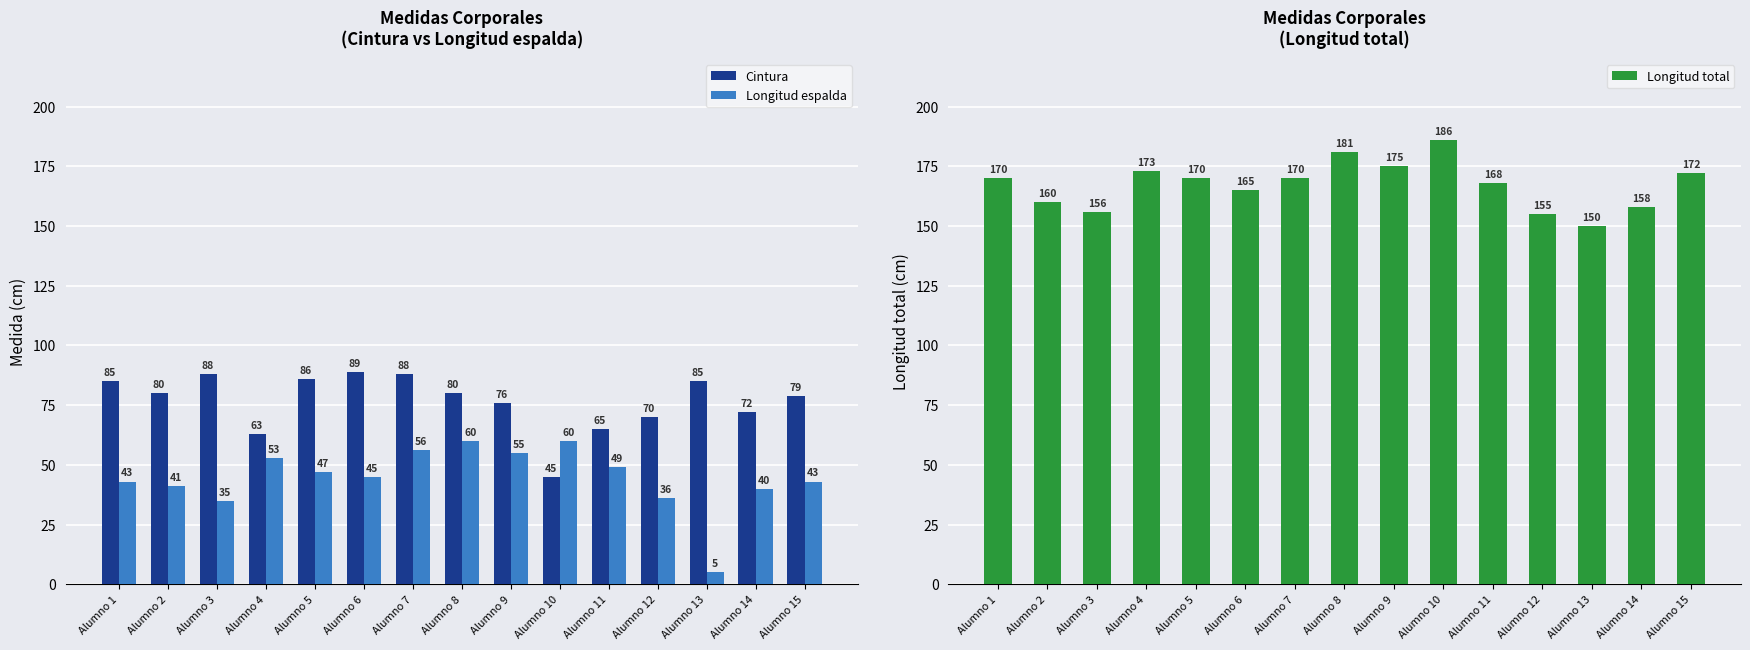

Reading right to left, extract all data points from this chart.

Cintura: 79	72	85	70	65	45	76	80	88	89	86	63	88	80	85
Longitud espalda: 43	40	5	36	49	60	55	60	56	45	47	53	35	41	43
Longitud total: 172	158	150	155	168	186	175	181	170	165	170	173	156	160	170